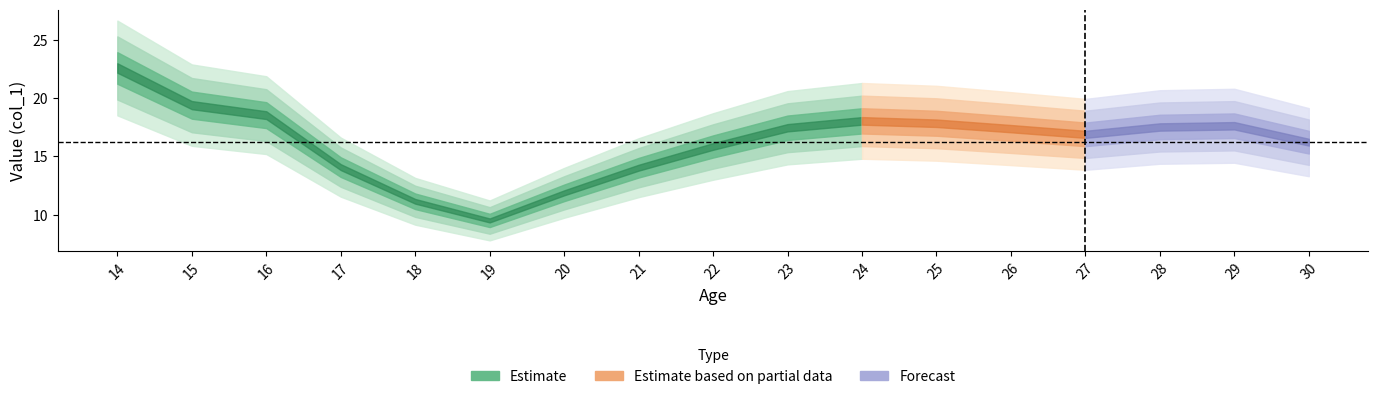

True or false: the data shows 17.5 at 28.

True